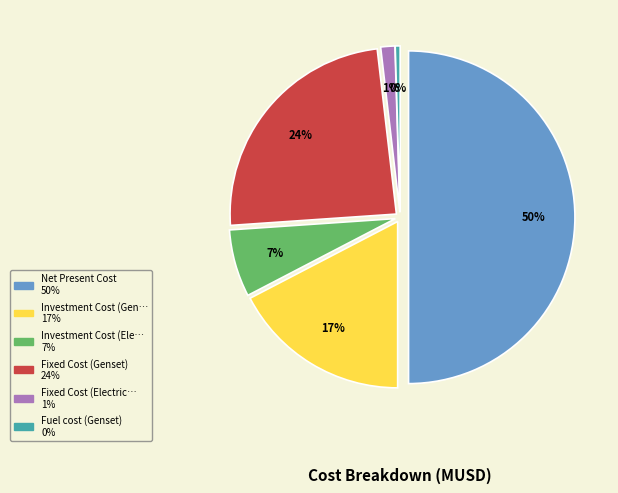

Is it true that Net Present Cost is 50% of the pie?

True